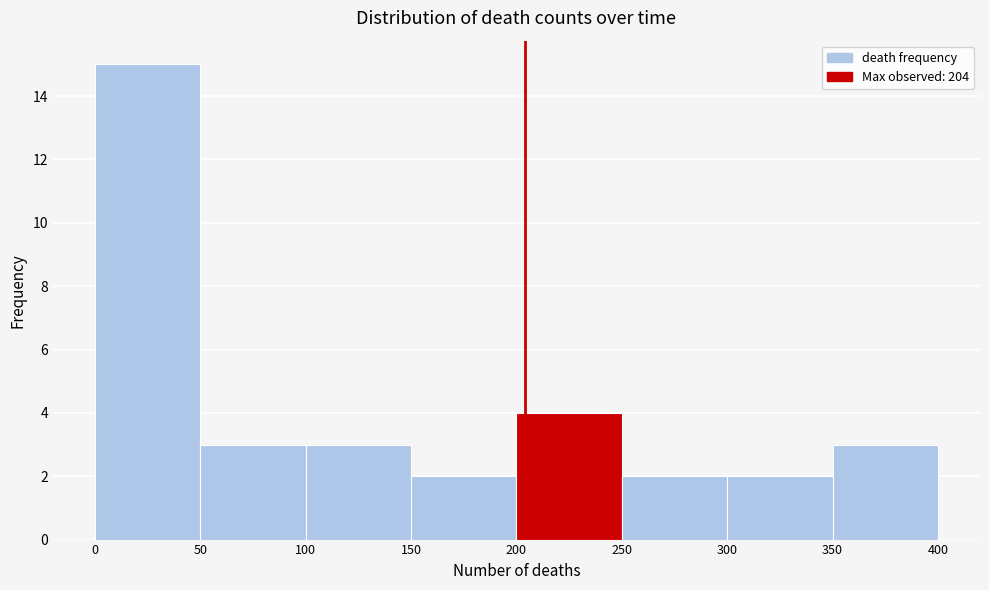

Reading left to right, list every bar in this chart as the range it spans on the x-axis followed by its height. The values are not printed on the chart, so give them approximately, as read against the axis.

0 to 50: 15
50 to 100: 3
100 to 150: 3
150 to 200: 2
200 to 250: 4
250 to 300: 2
300 to 350: 2
350 to 400: 3